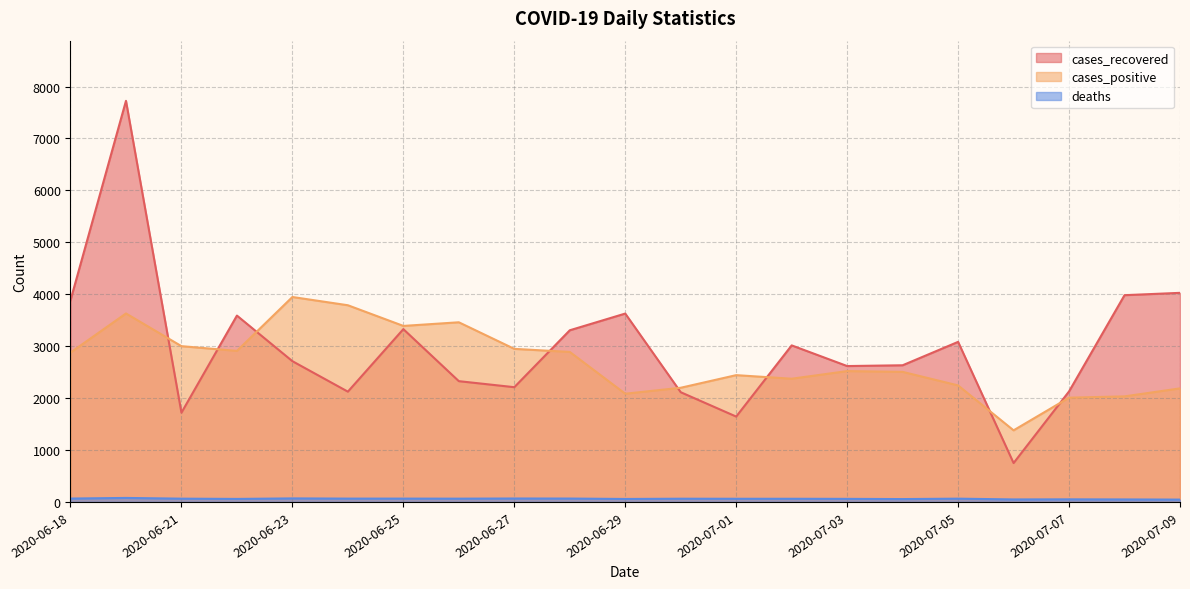

What is the total value across all series at 2020-07-02?

5449